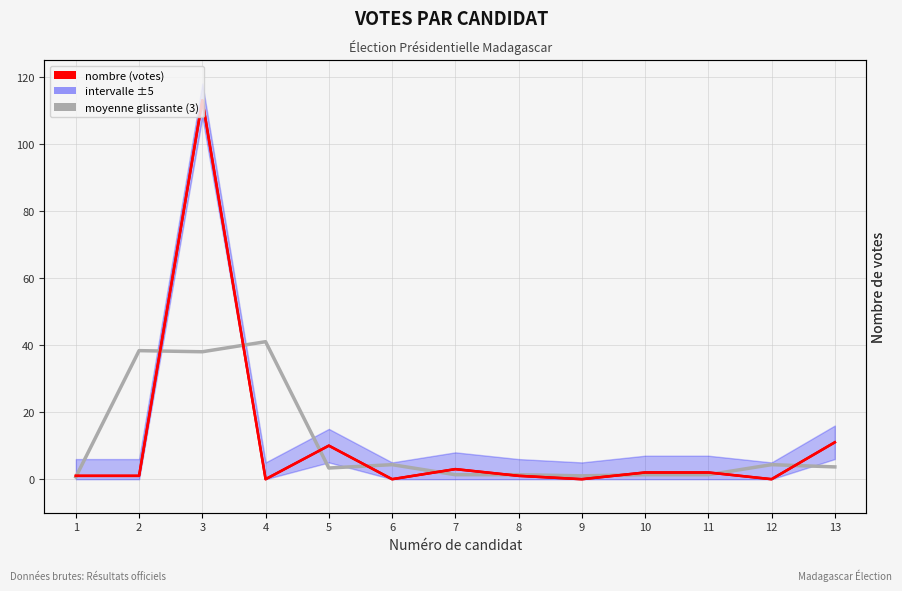

How many lines are shown in the chart?

3